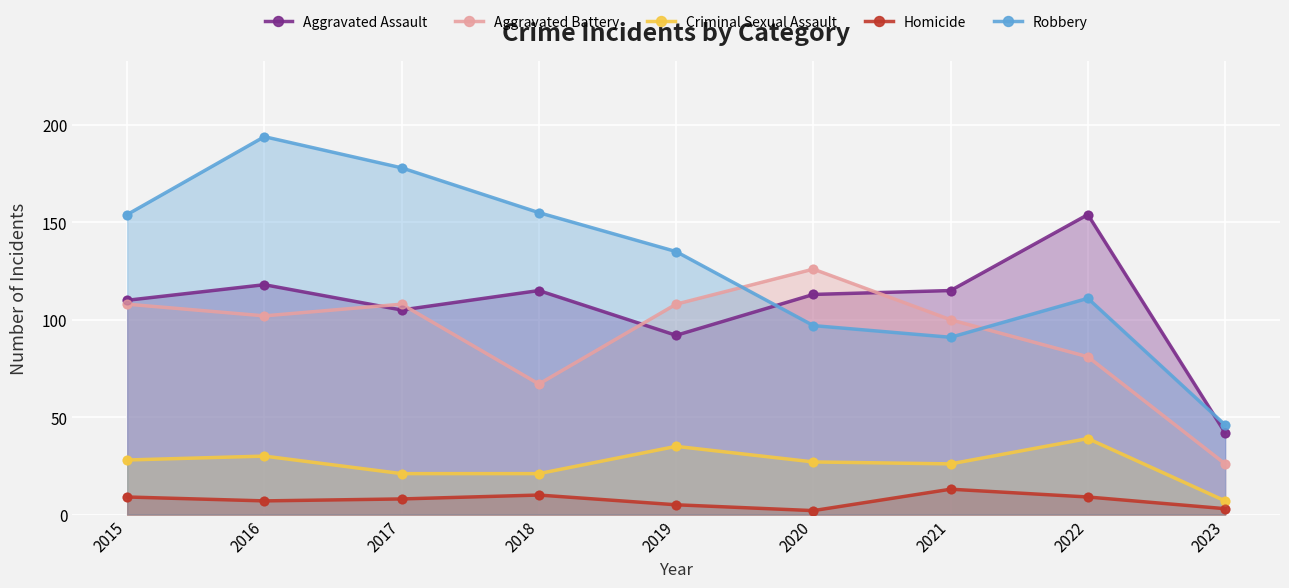

At which category is the sum across all series the highest?

2016